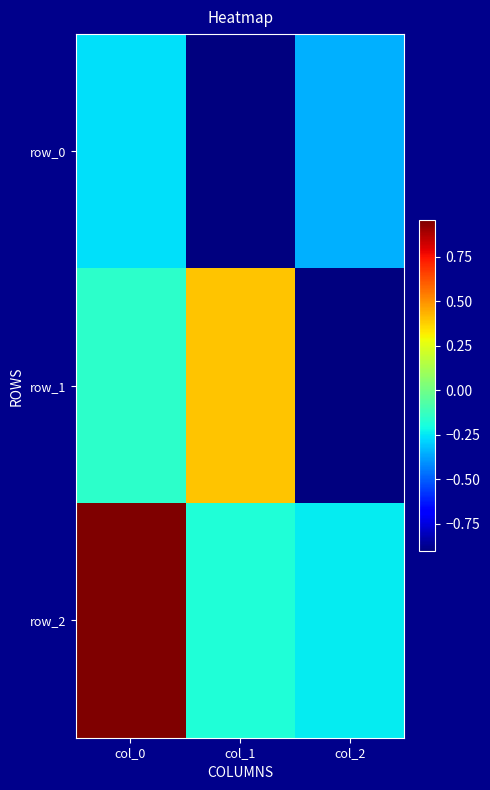

Rank the series by their maximum value, from highest to lowest.

row_2, row_1, row_0